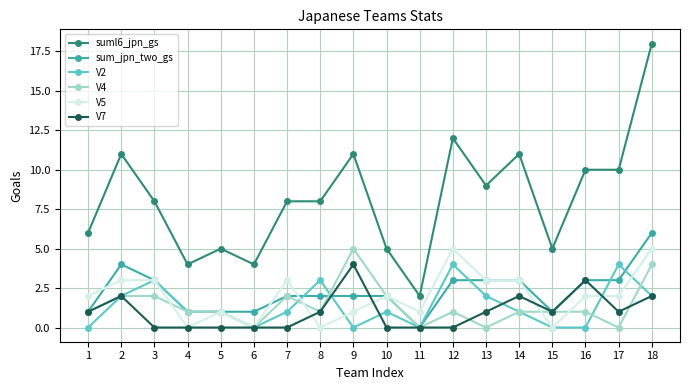

At 9, list the series in order from largest to smallest.

suml6_jpn_gs, V4, V7, sum_jpn_two_gs, V5, V2